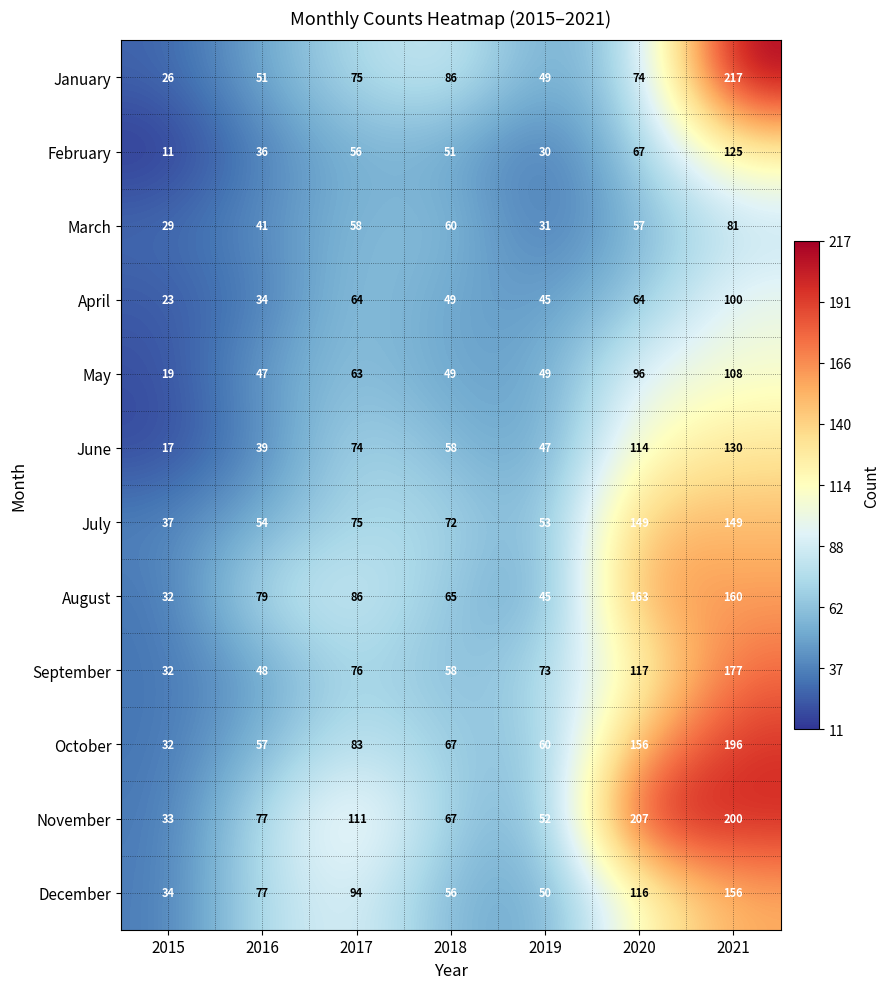

What is the minimum value shown in the chart?

11